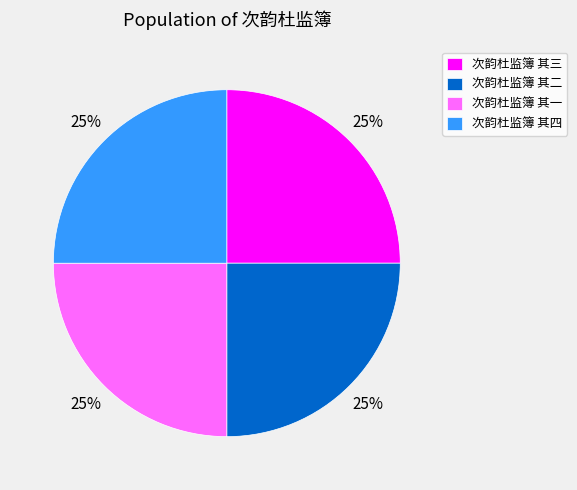

To the nearest percent, what is the combined percentage of 次韵杜监簿 其四 and 次韵杜监簿 其二?

50%